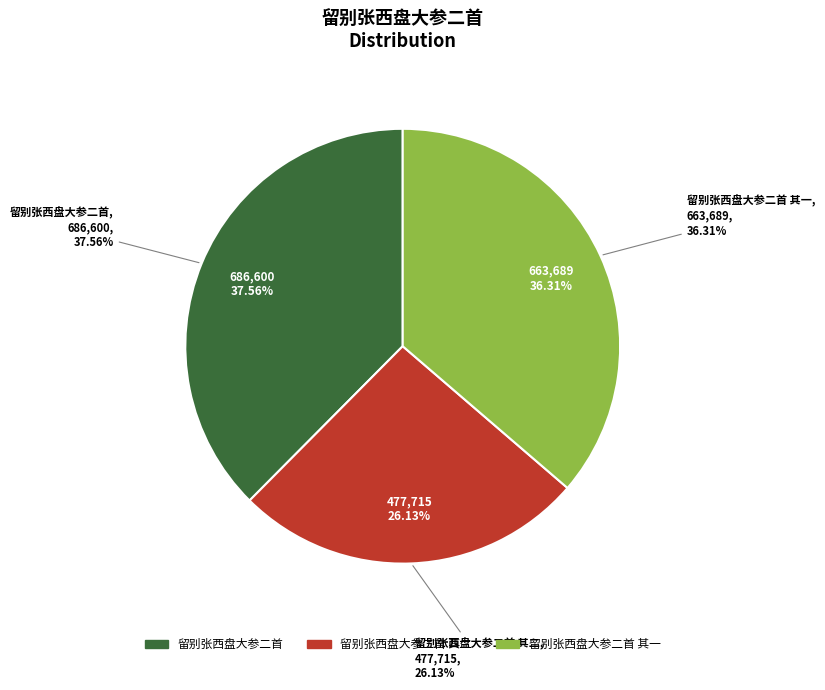

How much of the chart is everything except 留别张西盘大参二首 其一?

63.7%